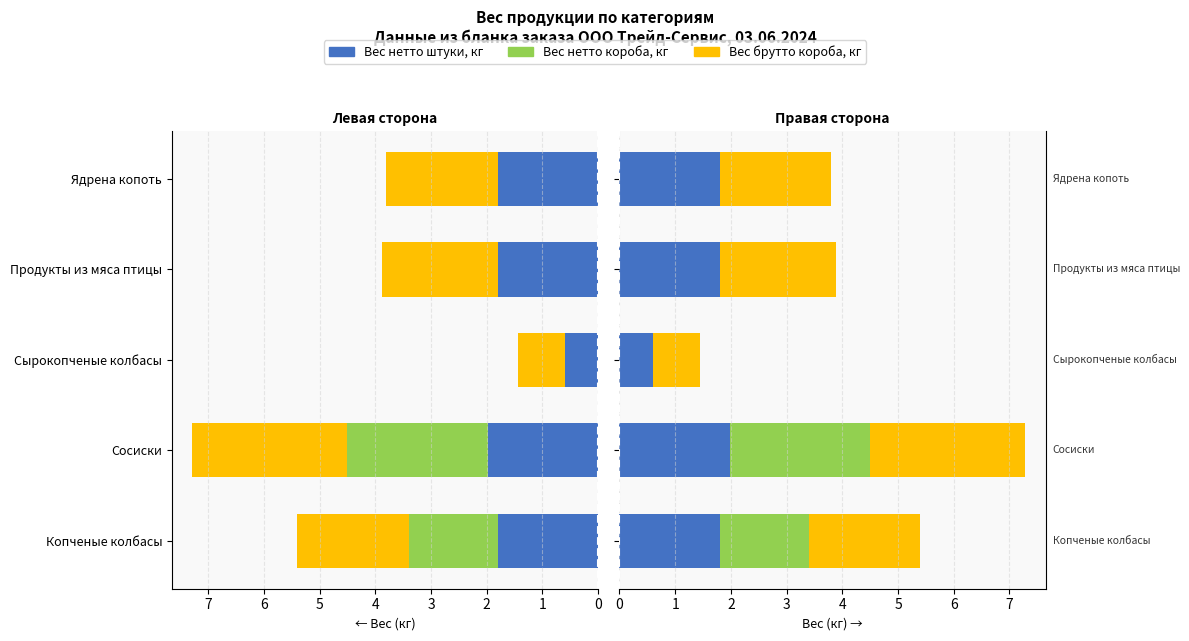

Rank the series by their maximum value, from lowest to highest.

Вес нетто штуки, кг, Вес нетто короба, кг, Вес брутто короба, кг